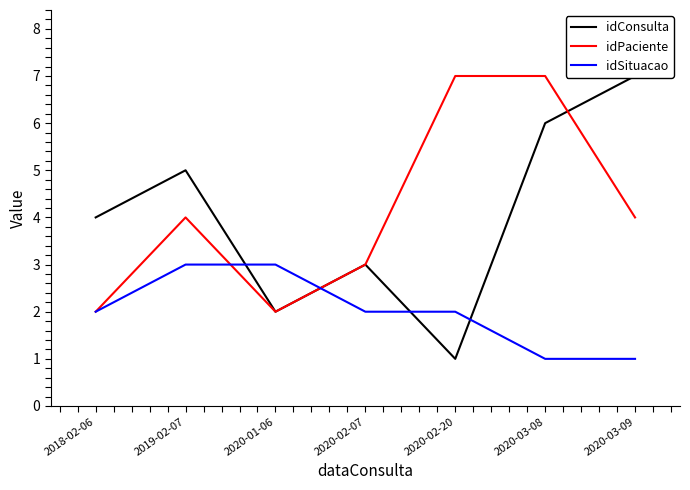

Count the idConsulta values in the range 2 to 6.

5